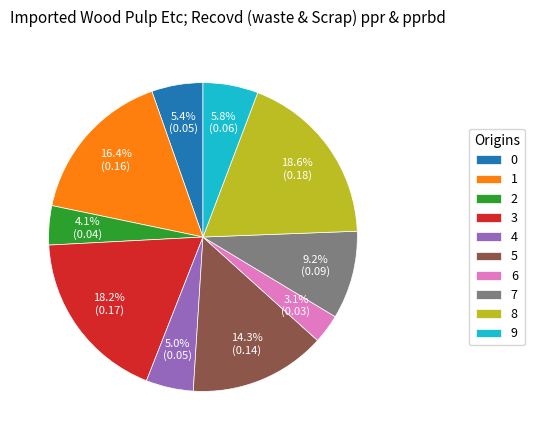

Which category has the smallest portion of the pie?

6